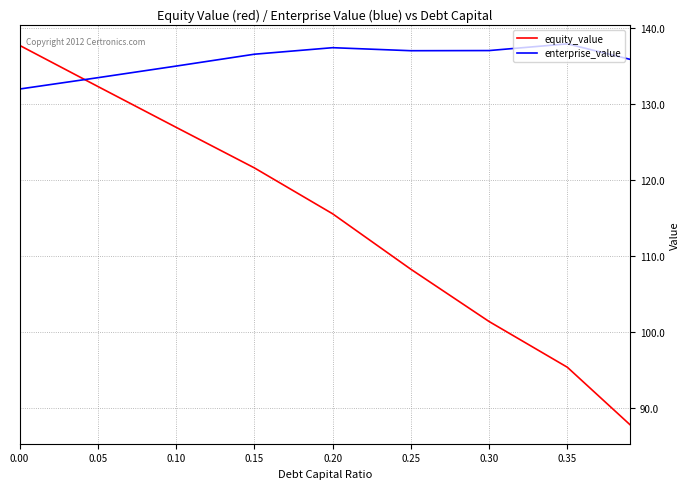

Reading right to left, what are all the values shown in this chart?

equity_value: 87.8	95.3	101.3	108.2	115.5	121.6	126.9	132.3	137.7
enterprise_value: 135.8	137.9	137.0	137.0	137.4	136.5	135.0	133.4	131.9